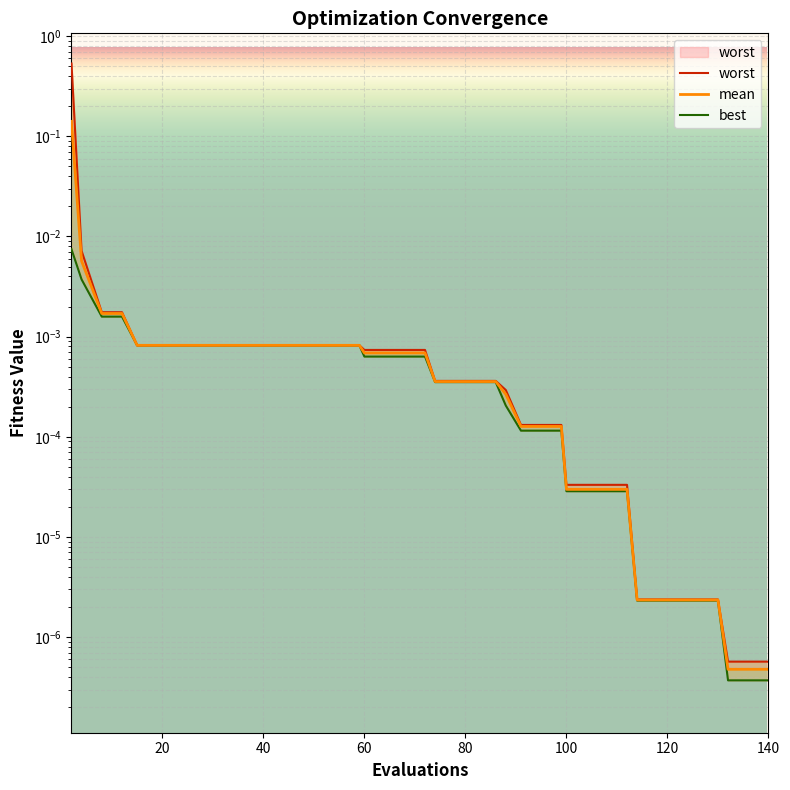

Rank the series by their average value, from highest to lowest.

worst, mean, best